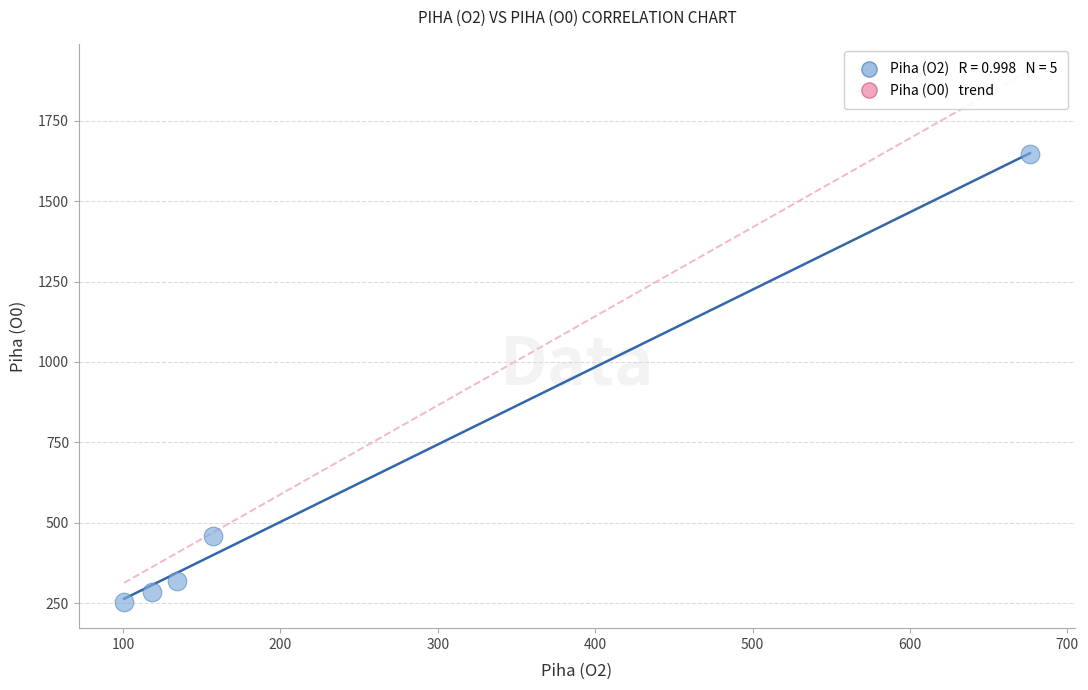

What is the average Y value?

593.2